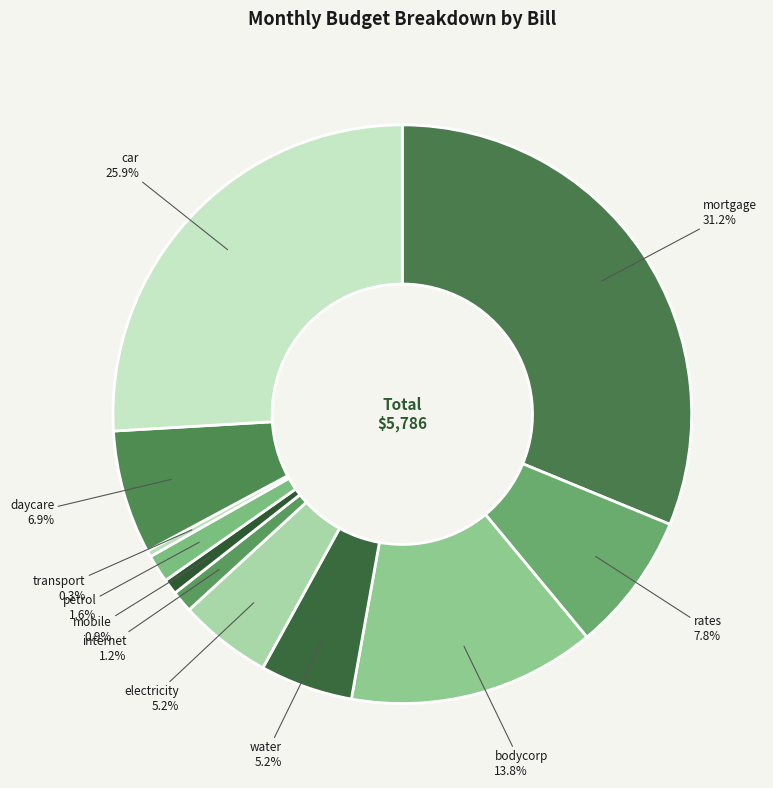

How many segments does this pie chart have?

11